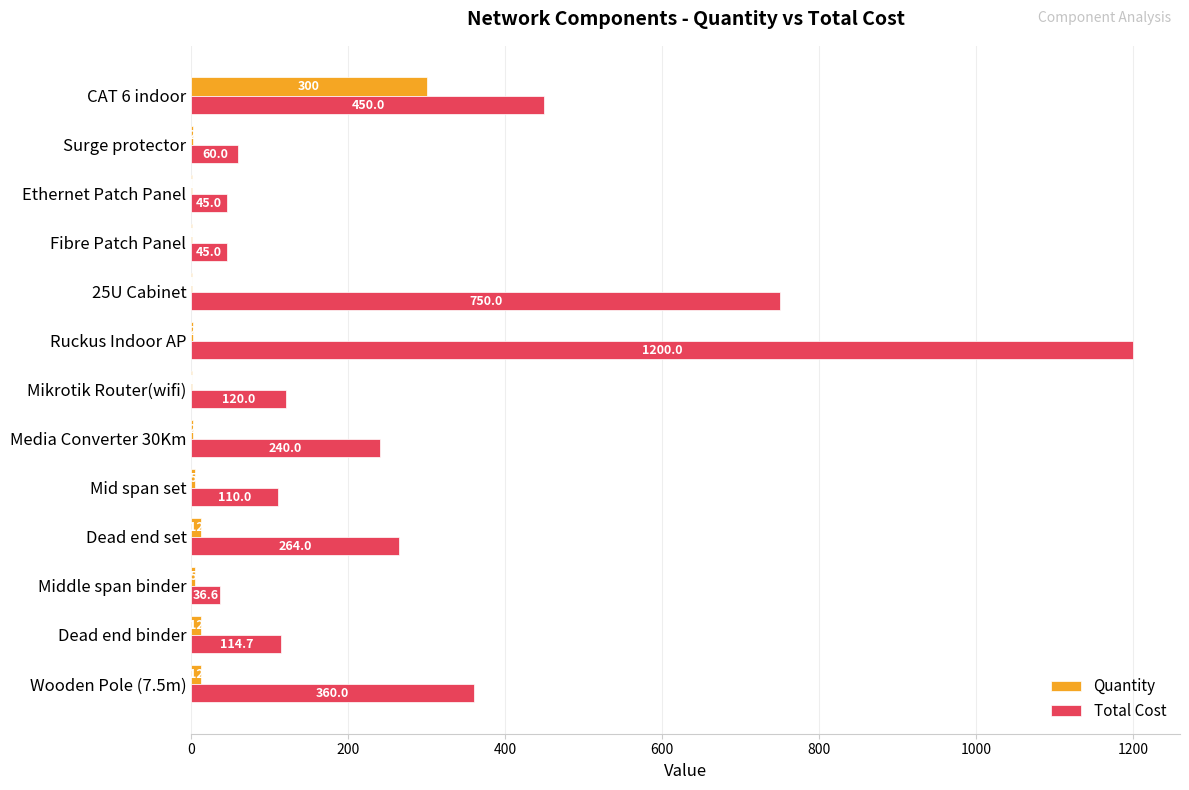

Which series has the widest spread of values?

Total Cost